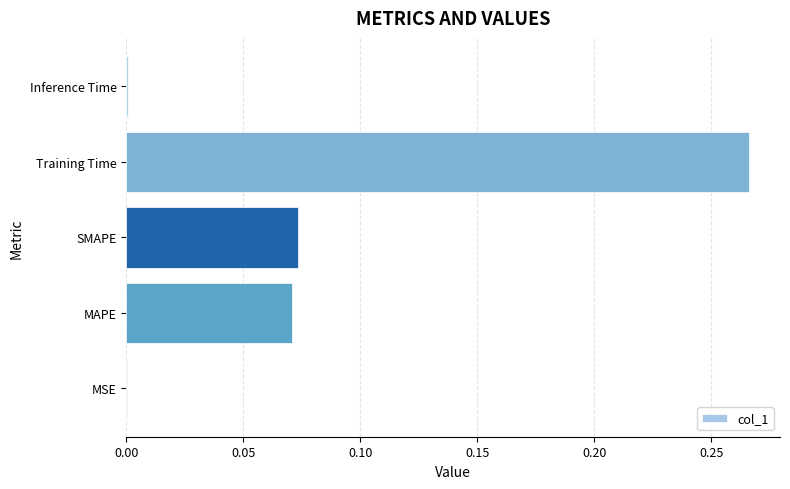

Is it true that the value at MSE is 0.0?

True